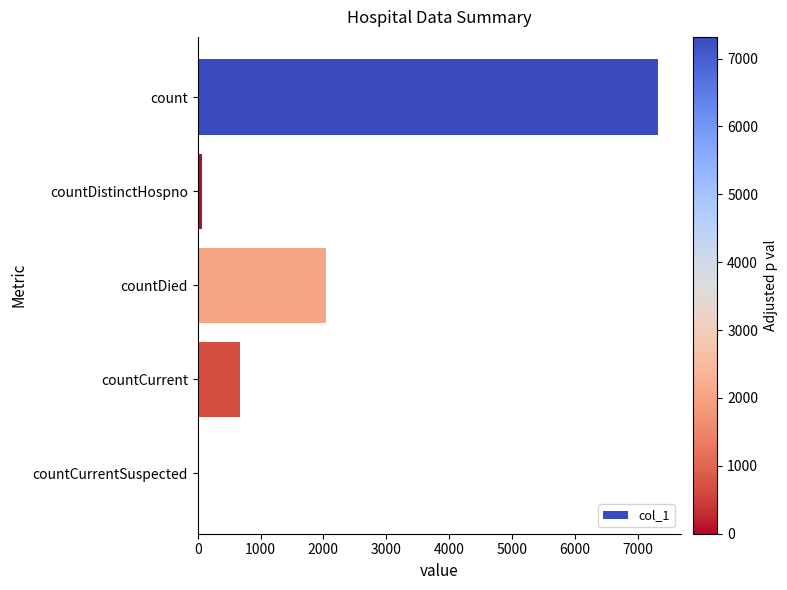

What is the change in value from count to countCurrentSuspected?

-7320